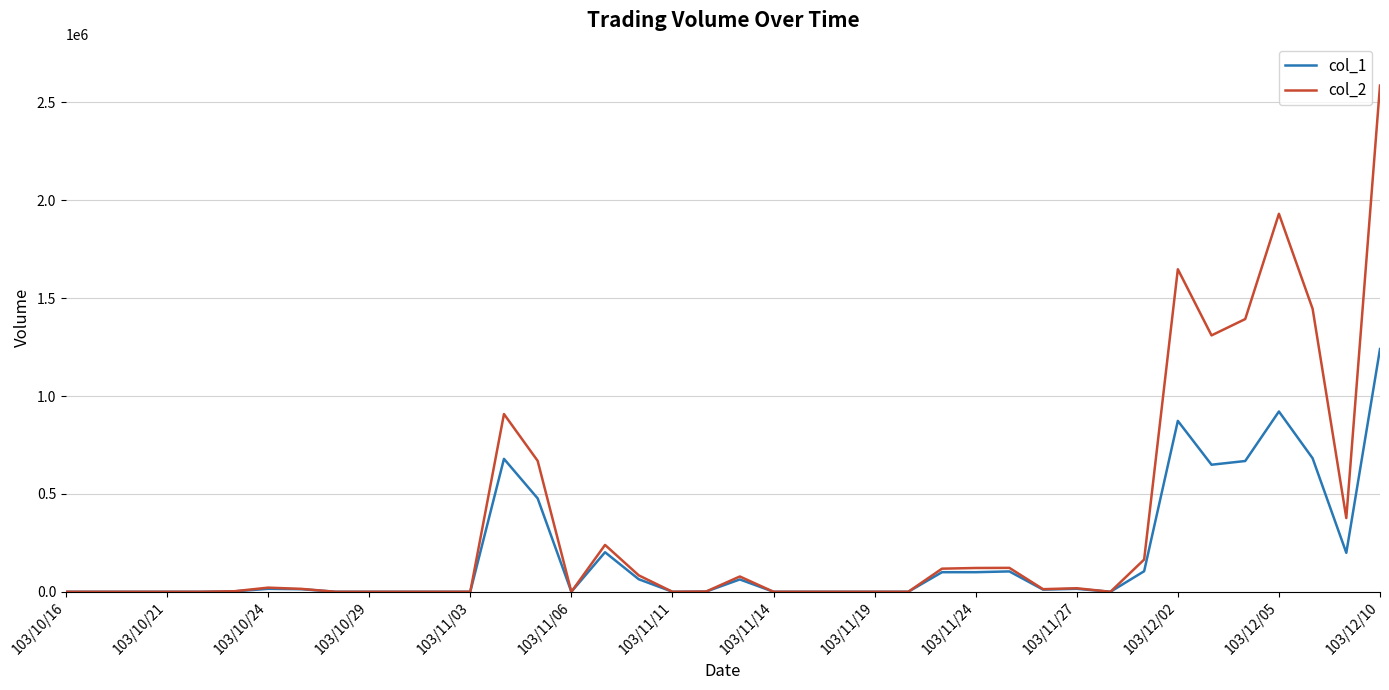

List the series in order of their overall mean, highest first.

col_2, col_1